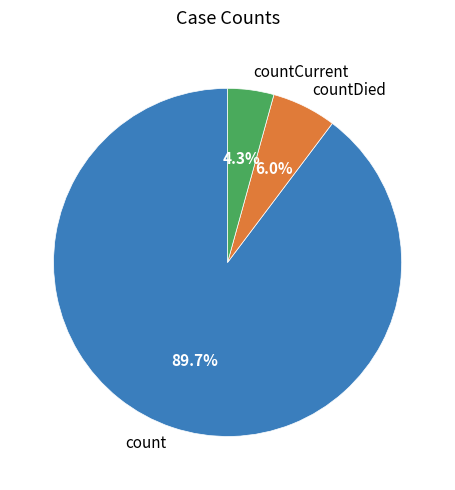

Approximately how many times larger is the value at countCurrent compared to countDied?

0.7